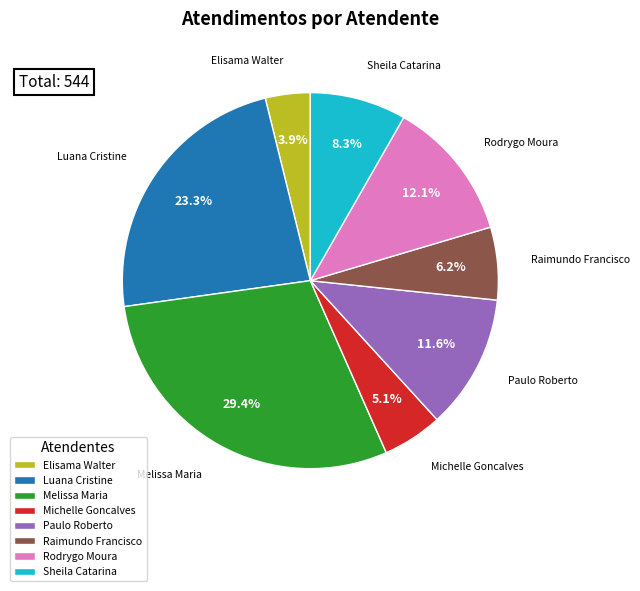

To the nearest percent, what is the average slice percentage?

12%